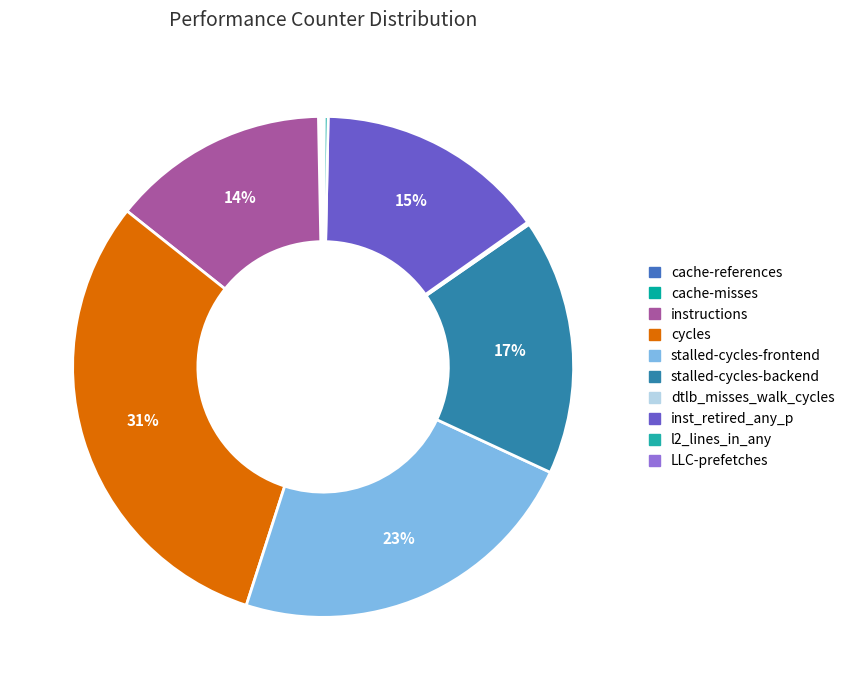

Is LLC-prefetches the majority of the pie?

No